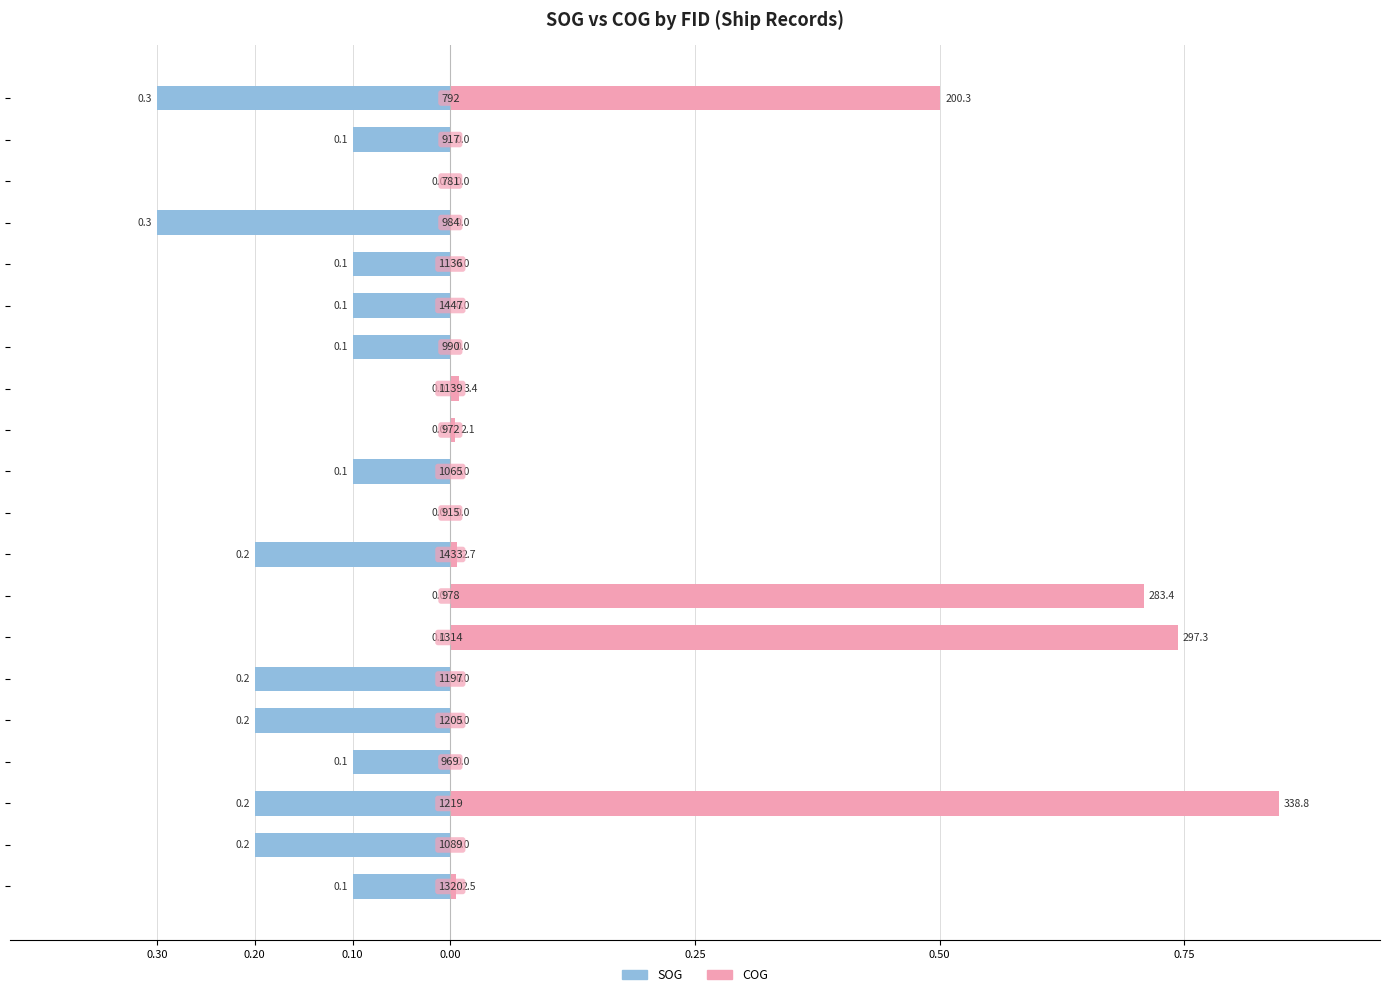

What are all the series names shown in the legend?

SOG, COG